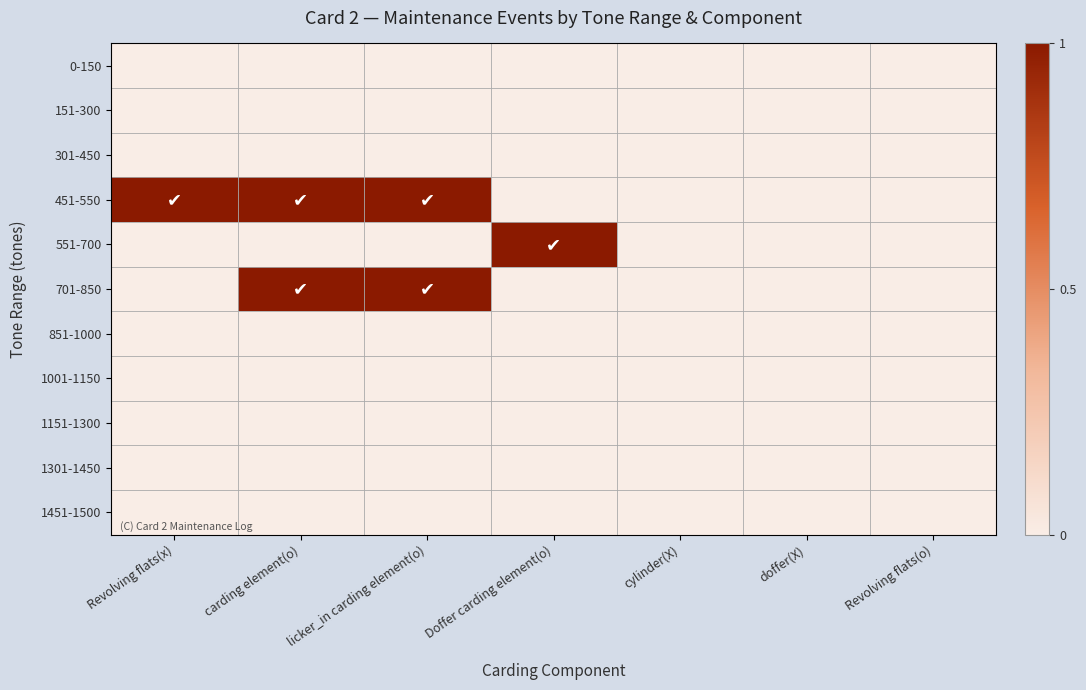

Reading right to left, list all the values displayed in this chart.

0-150: Revolving flats(o)=0	doffer(X)=0	cylinder(X)=0	Doffer carding element(o)=0	licker_in carding element(o)=0	carding element(o)=0	Revolving flats(x)=0
151-300: Revolving flats(o)=0	doffer(X)=0	cylinder(X)=0	Doffer carding element(o)=0	licker_in carding element(o)=0	carding element(o)=0	Revolving flats(x)=0
301-450: Revolving flats(o)=0	doffer(X)=0	cylinder(X)=0	Doffer carding element(o)=0	licker_in carding element(o)=0	carding element(o)=0	Revolving flats(x)=0
451-550: Revolving flats(o)=0	doffer(X)=0	cylinder(X)=0	Doffer carding element(o)=0	licker_in carding element(o)=1	carding element(o)=1	Revolving flats(x)=1
551-700: Revolving flats(o)=0	doffer(X)=0	cylinder(X)=0	Doffer carding element(o)=1	licker_in carding element(o)=0	carding element(o)=0	Revolving flats(x)=0
701-850: Revolving flats(o)=0	doffer(X)=0	cylinder(X)=0	Doffer carding element(o)=0	licker_in carding element(o)=1	carding element(o)=1	Revolving flats(x)=0
851-1000: Revolving flats(o)=0	doffer(X)=0	cylinder(X)=0	Doffer carding element(o)=0	licker_in carding element(o)=0	carding element(o)=0	Revolving flats(x)=0
1001-1150: Revolving flats(o)=0	doffer(X)=0	cylinder(X)=0	Doffer carding element(o)=0	licker_in carding element(o)=0	carding element(o)=0	Revolving flats(x)=0
1151-1300: Revolving flats(o)=0	doffer(X)=0	cylinder(X)=0	Doffer carding element(o)=0	licker_in carding element(o)=0	carding element(o)=0	Revolving flats(x)=0
1301-1450: Revolving flats(o)=0	doffer(X)=0	cylinder(X)=0	Doffer carding element(o)=0	licker_in carding element(o)=0	carding element(o)=0	Revolving flats(x)=0
1451-1500: Revolving flats(o)=0	doffer(X)=0	cylinder(X)=0	Doffer carding element(o)=0	licker_in carding element(o)=0	carding element(o)=0	Revolving flats(x)=0